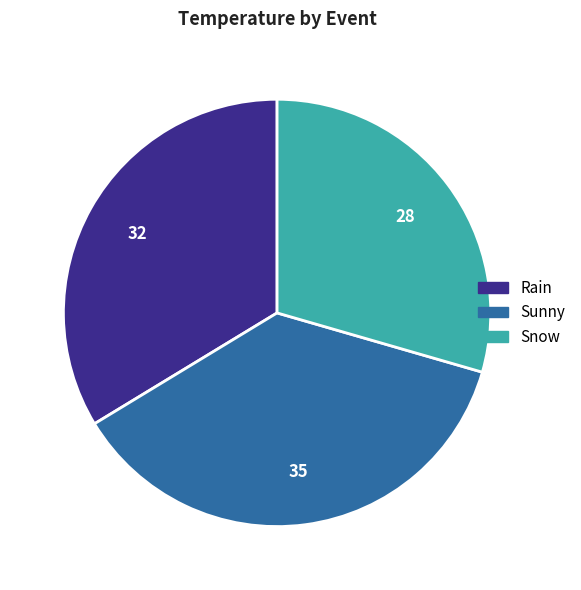

Which slice is the smallest?

Snow